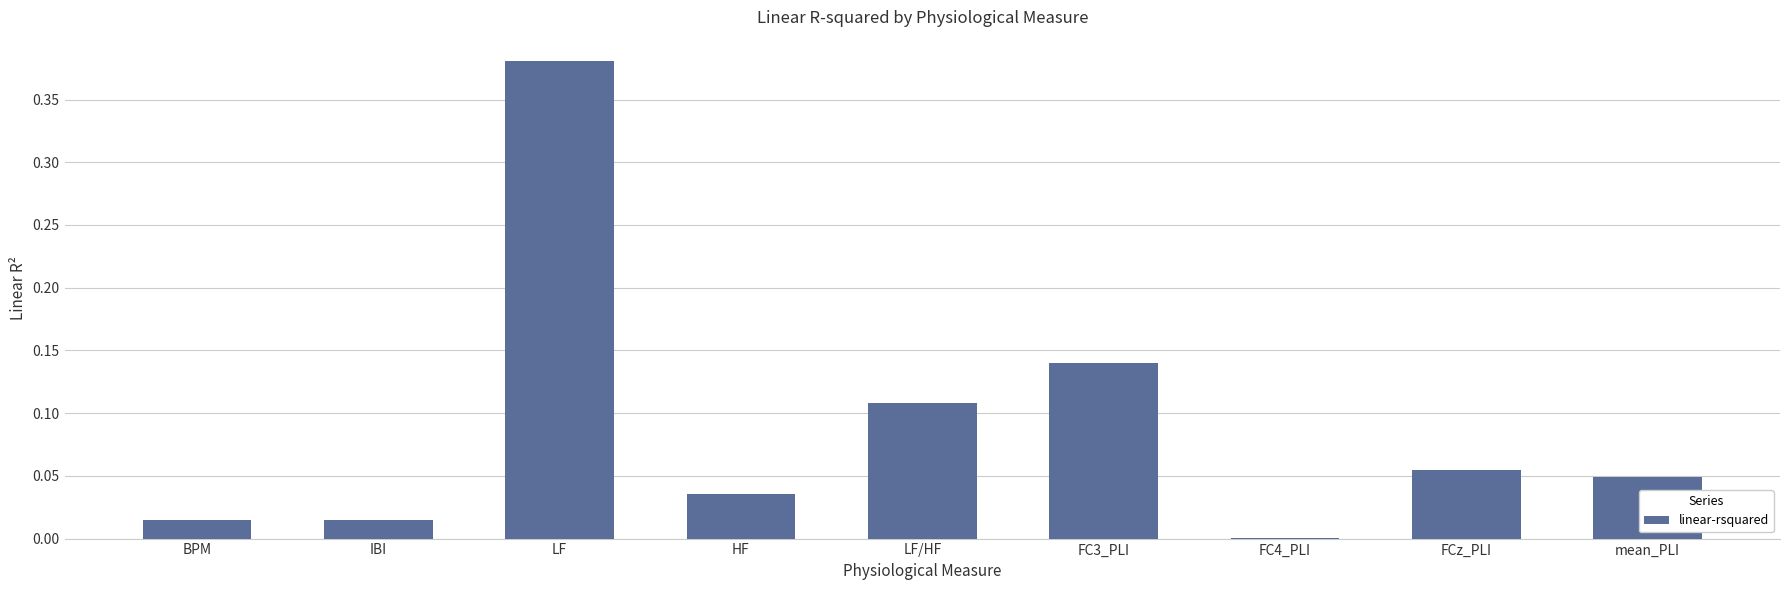

At which category does the chart reach its peak across all series?

LF